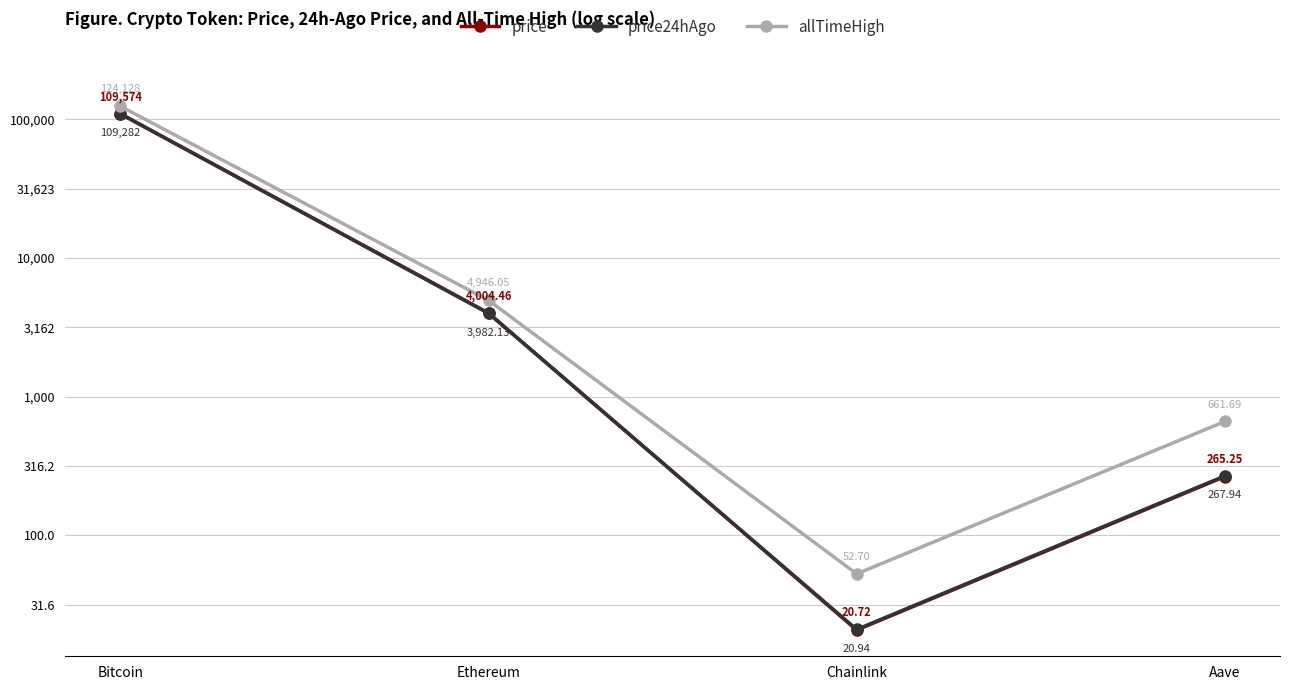

Reading left to right, list all the values displayed in this chart.

price: 5.0	3.6	1.3	2.4
price24hAgo: 5.0	3.6	1.3	2.4
allTimeHigh: 5.1	3.7	1.7	2.8